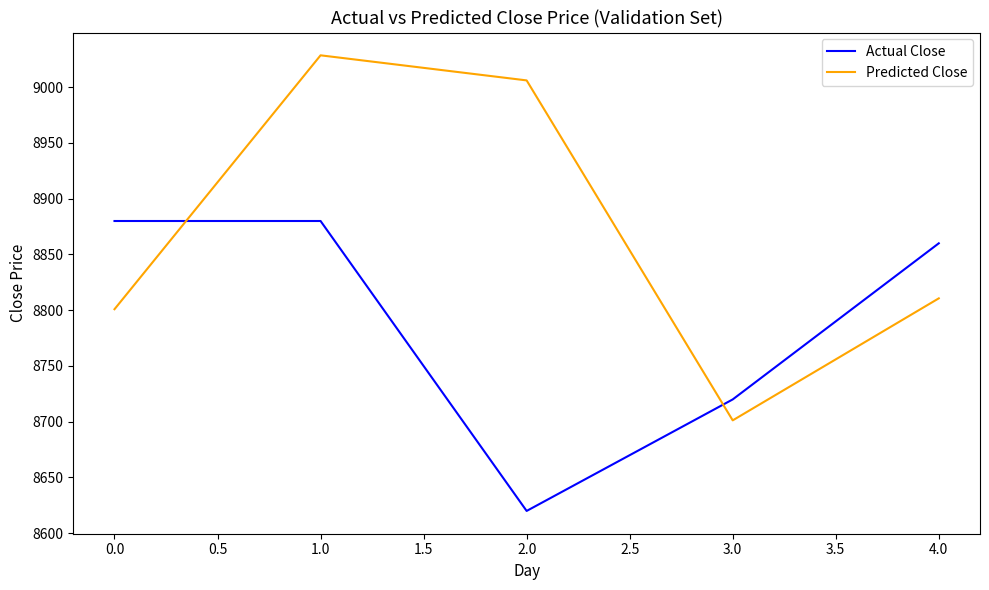

How many times do Predicted Close and Actual Close cross each other?

2